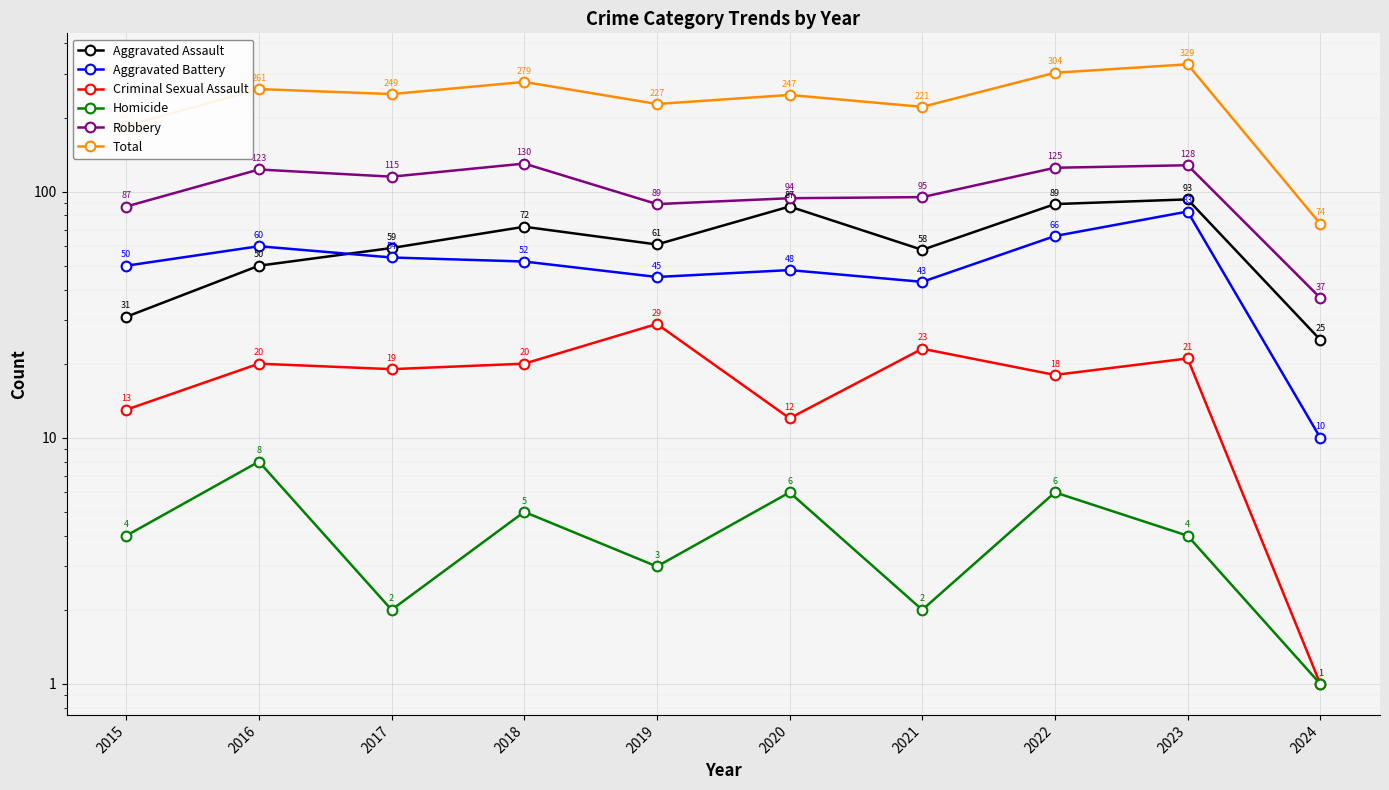

True or false: Aggravated Assault and Aggravated Battery cross at least once.

True